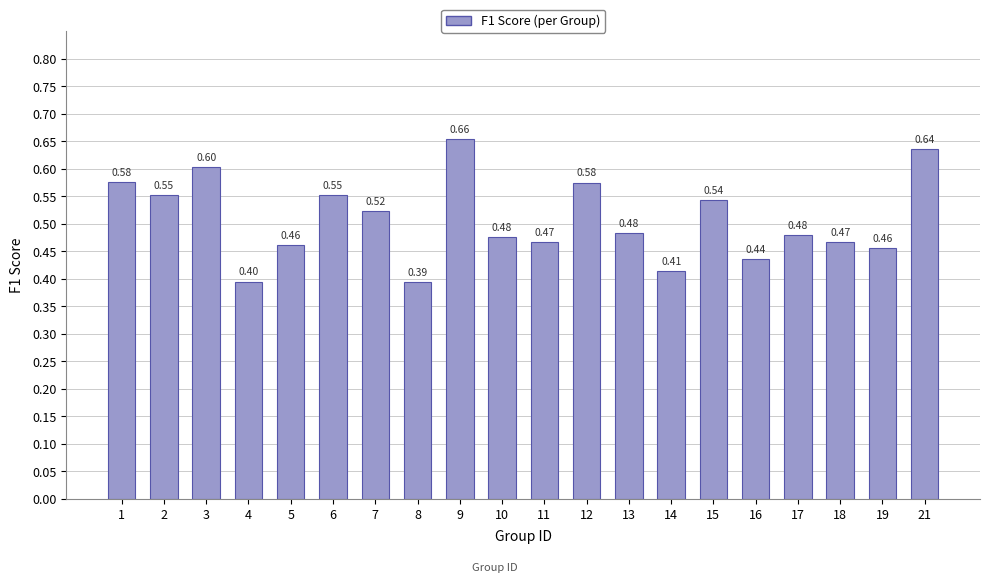

Which has a higher value, 13 or 6?

6